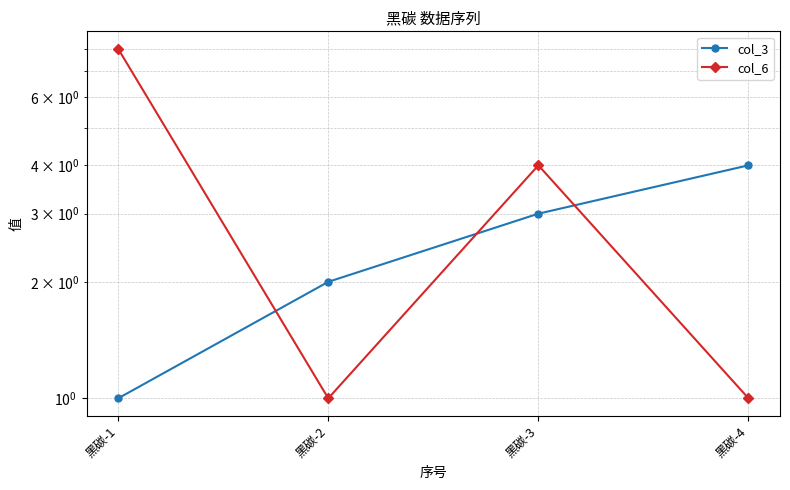

Which label corresponds to the largest value in the chart?

黑碳-1